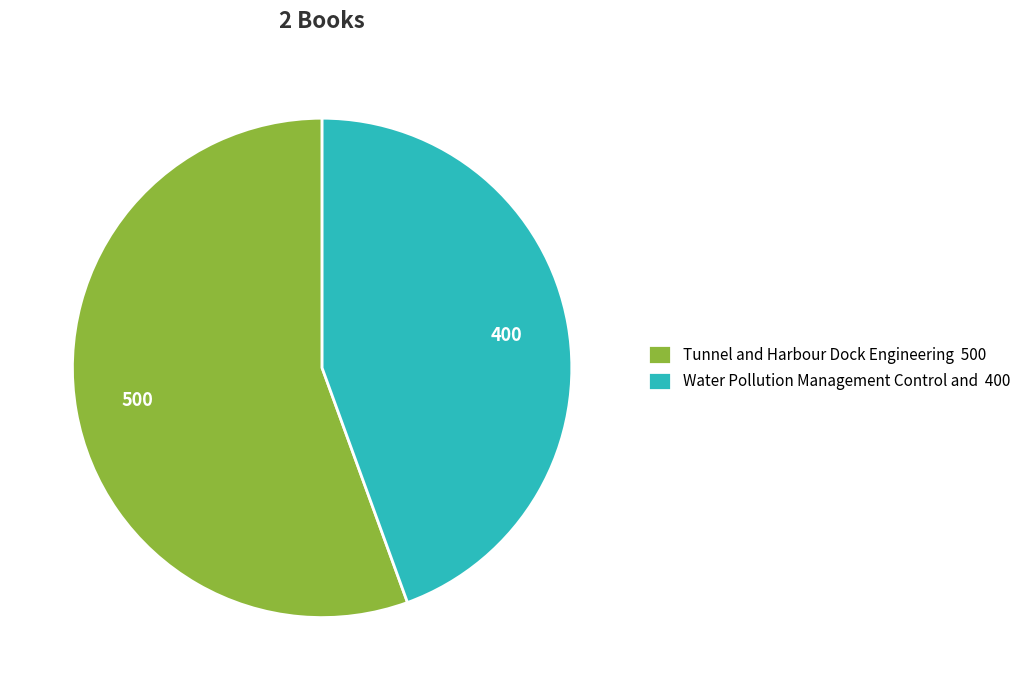

What percentage is the Water Pollution Management Control and slice, to the nearest percent?

44%